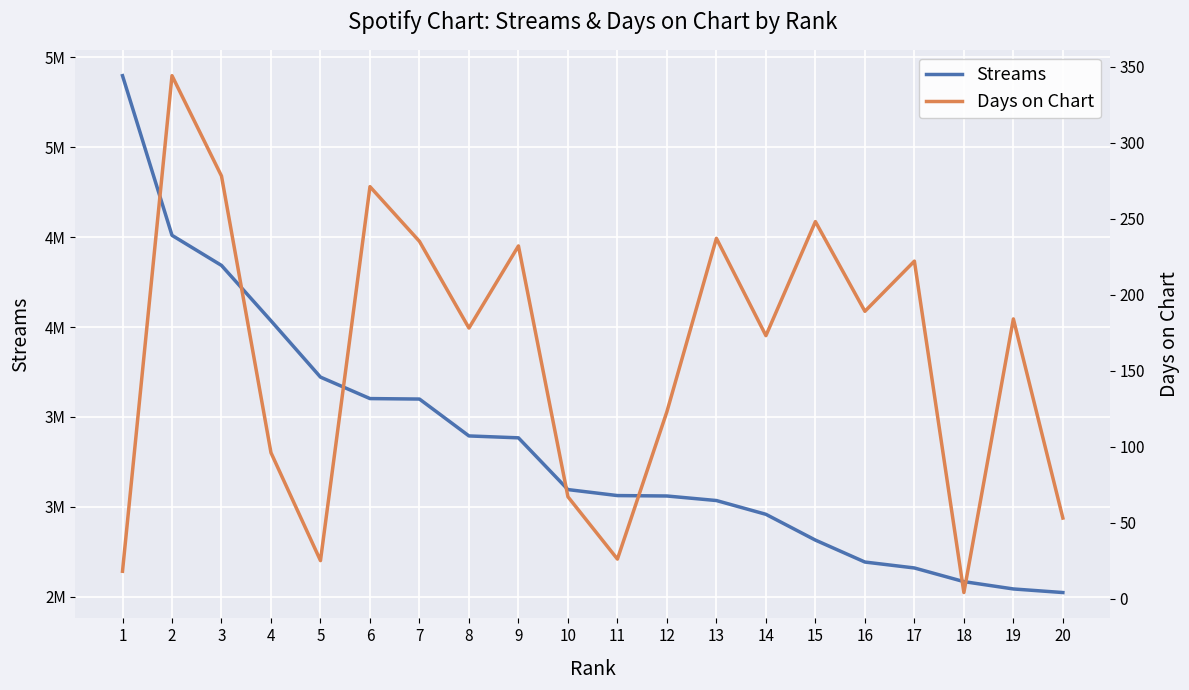

Count the number of categories in the chart.

20